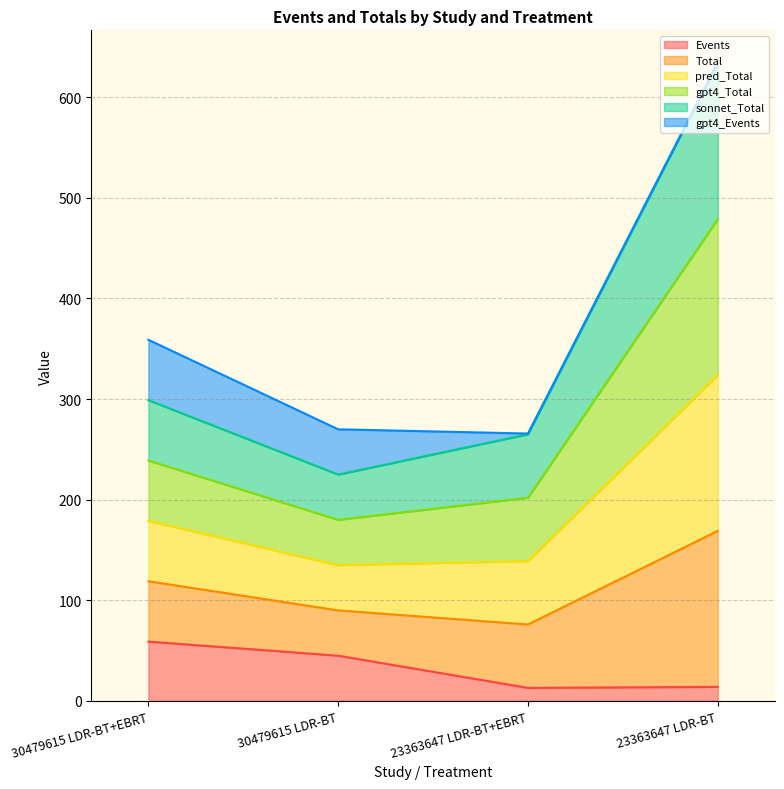

True or false: Events and Total cross at least once.

False